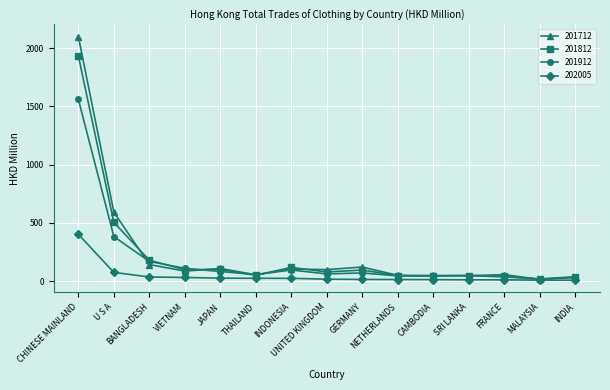

At which label is 201812 closest to 975?

U S A